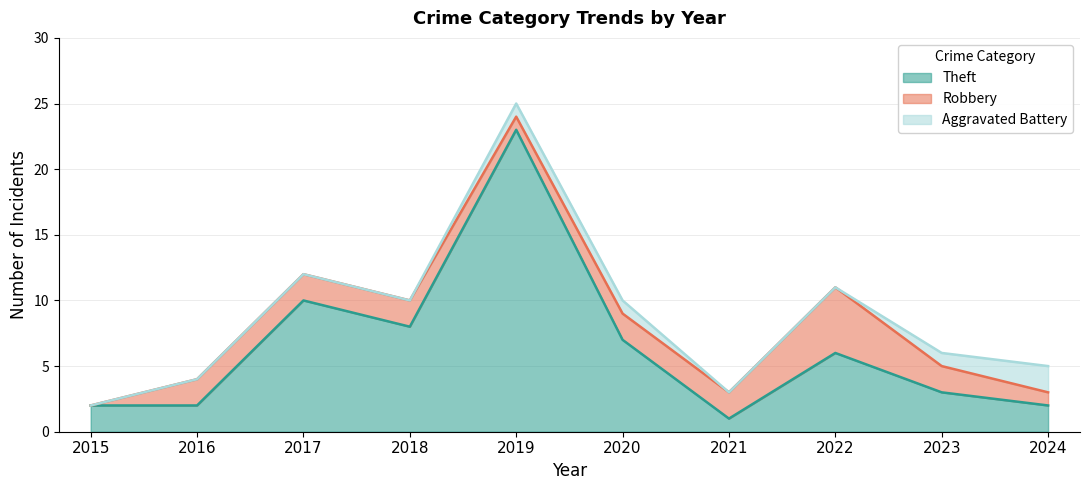

At which label does Theft first exceed 6?

2017